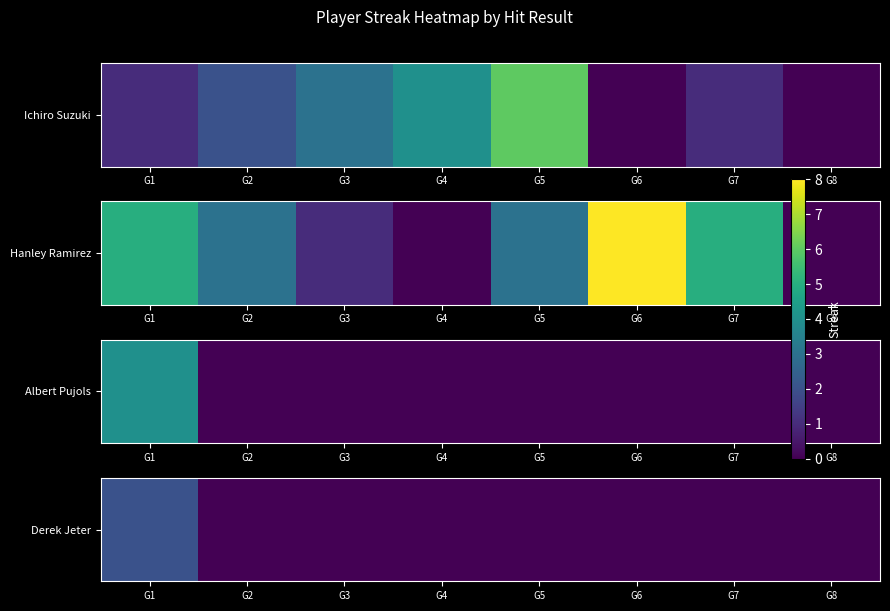

Where is the data nearest to the value 1?

G1